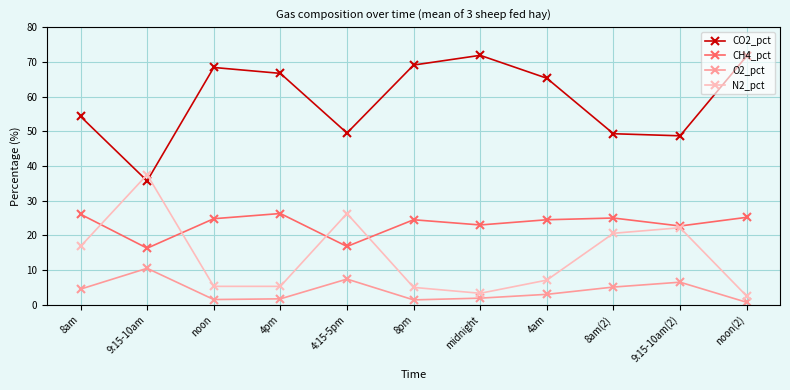

List the series in order of their overall mean, lowest first.

O2_pct, N2_pct, CH4_pct, CO2_pct